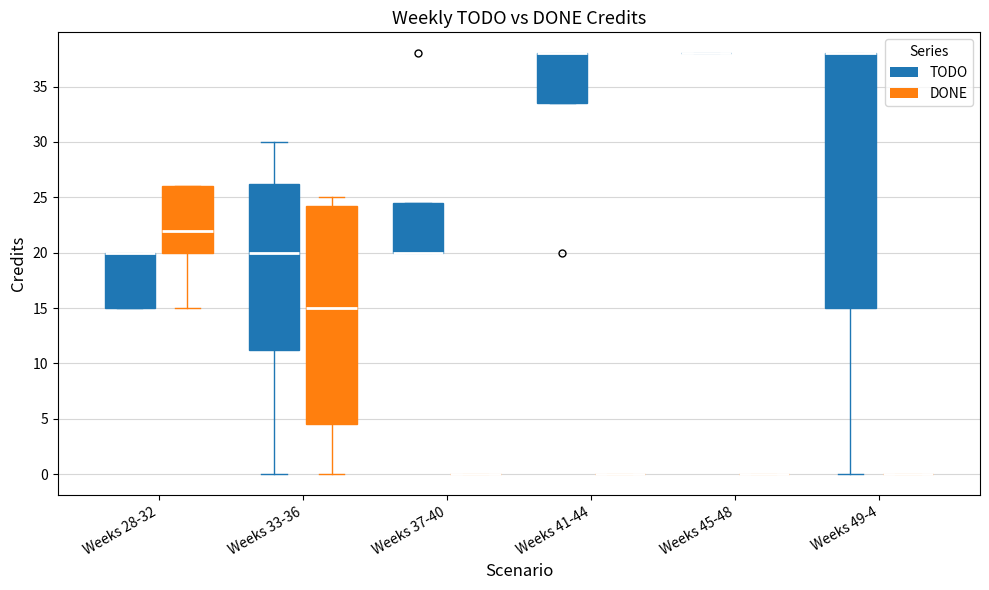

Which box is the tallest, from its lower edge to its upper edge?

Weeks 49-4 (TODO)